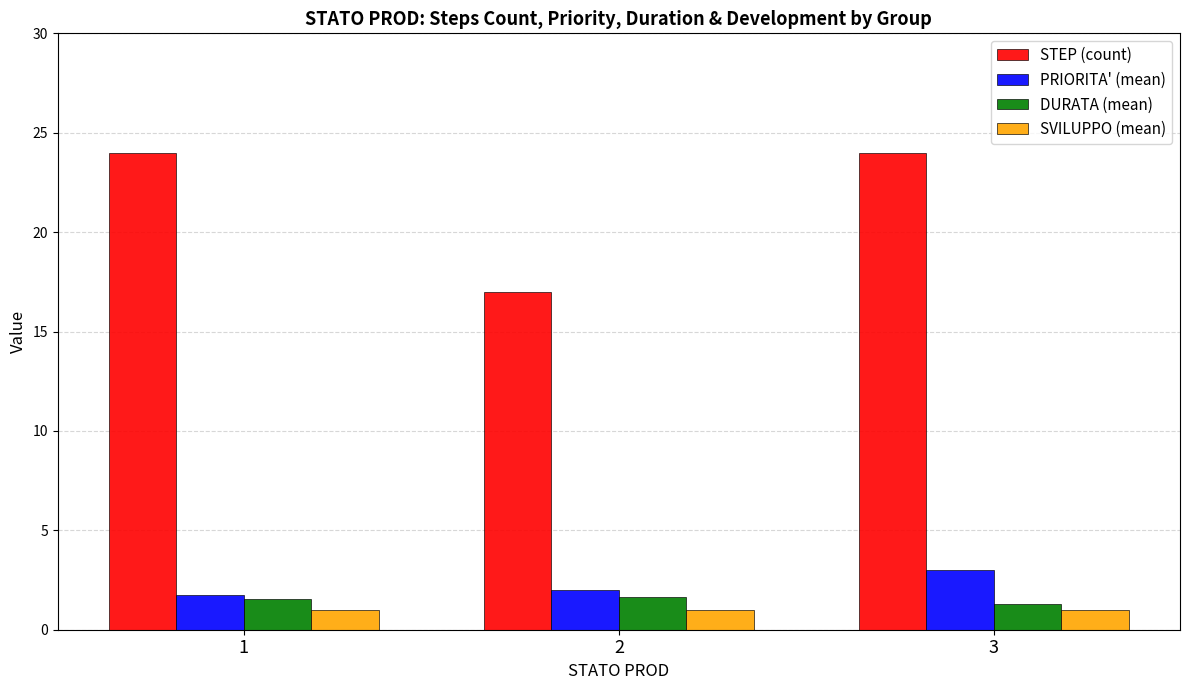

What is the greatest value displayed?

24.0